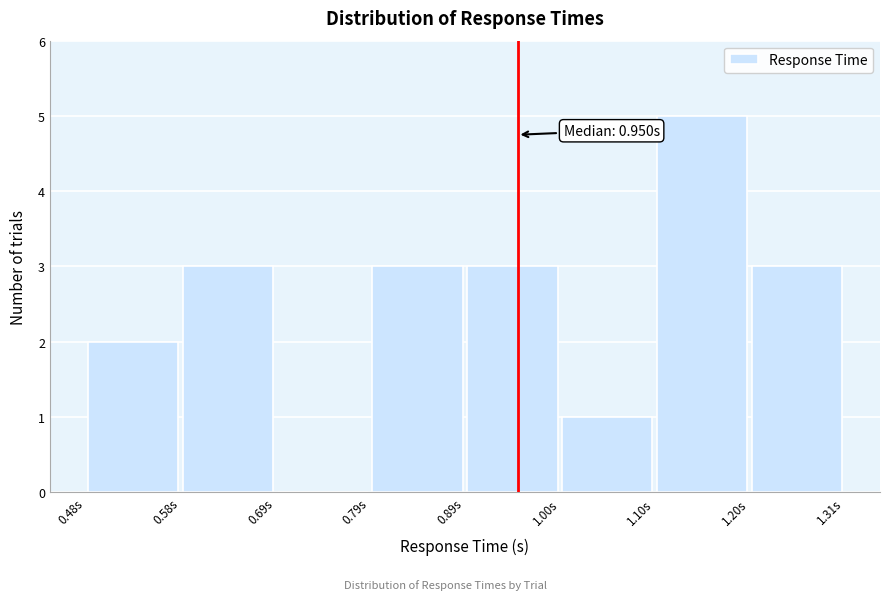

Which range on the x-axis has the tallest bar?

1.10 to 1.20